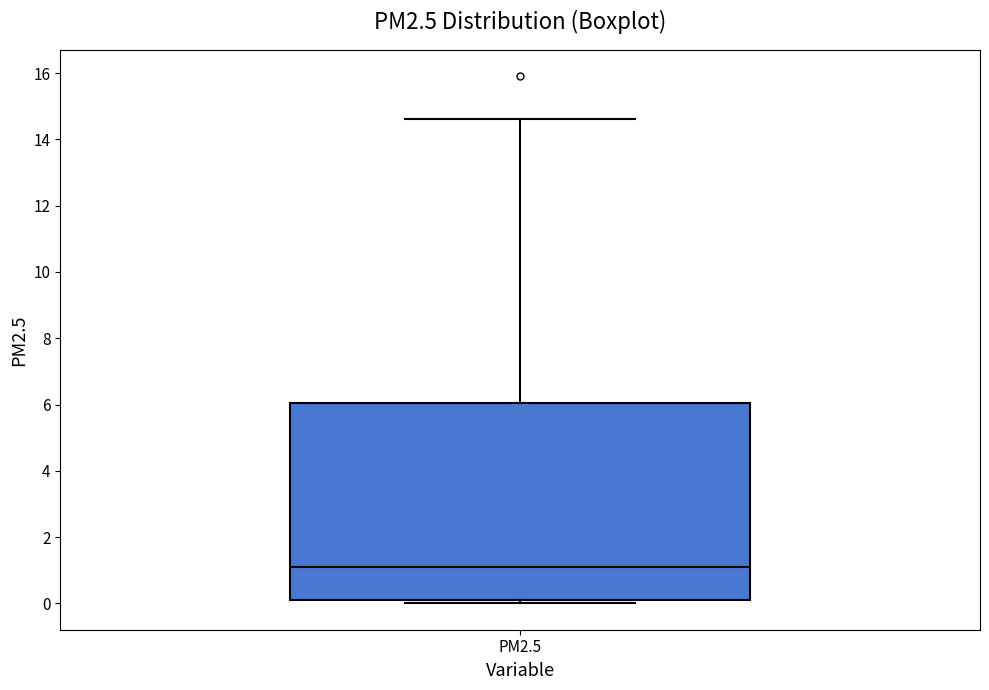

Where is the lower edge of the box for PM2.5 on the y-axis? The values are not printed on the chart, so give them approximately, as read against the axis.

0.2